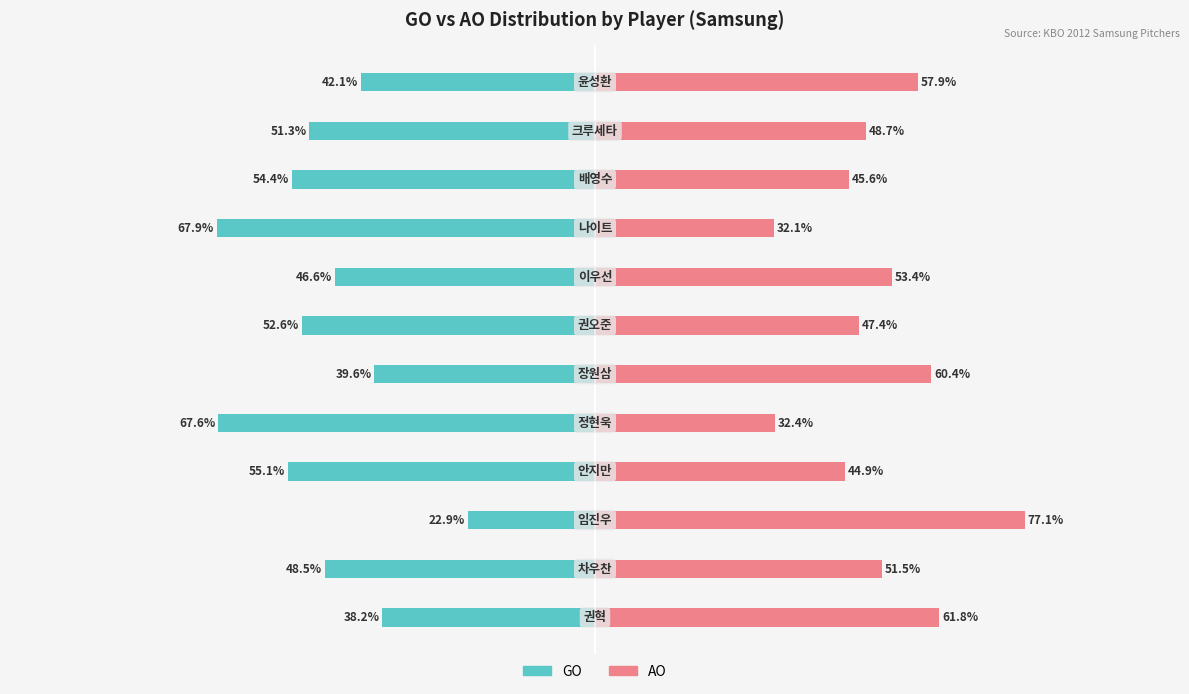

How many groups of bars are there?

12